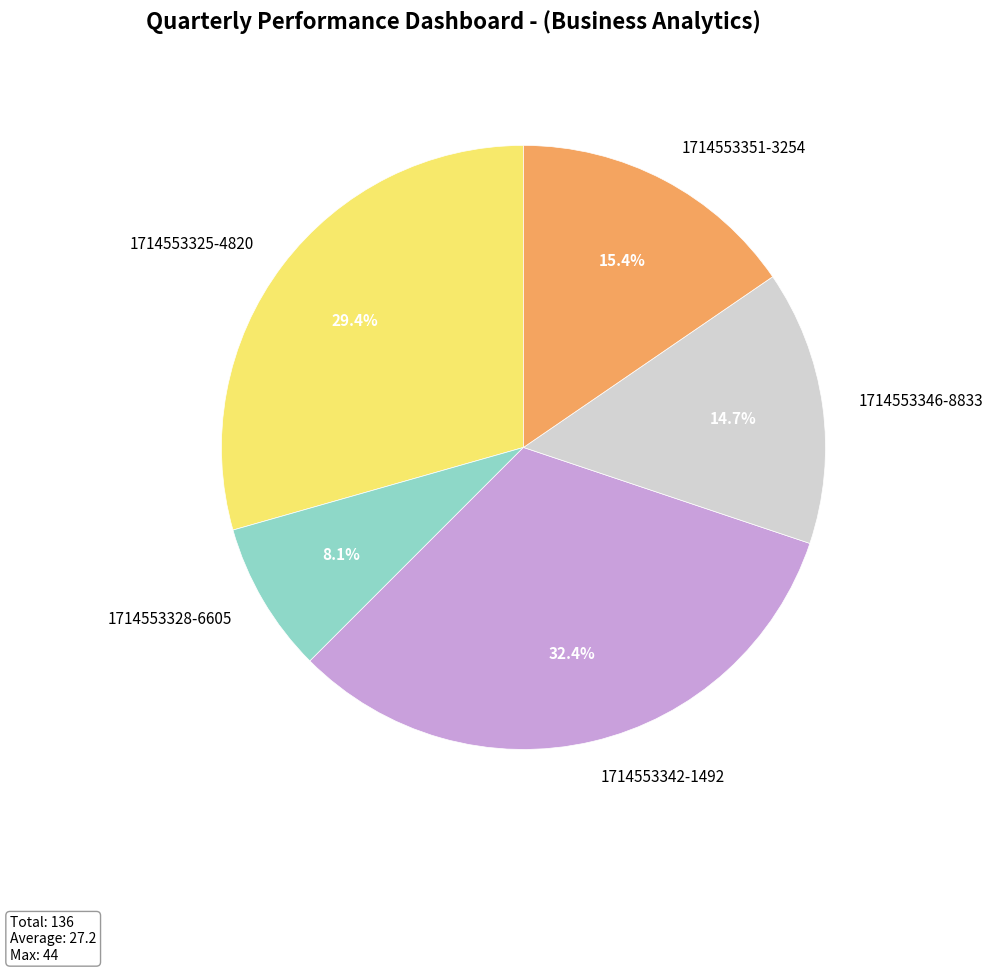

What is the largest slice in the pie chart?

1714553342-1492